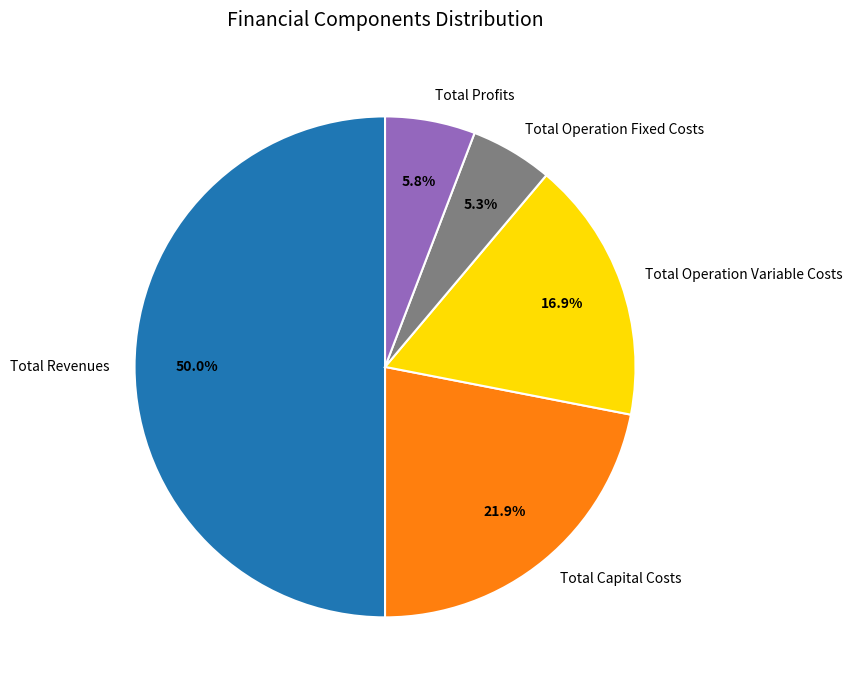

Rank the categories by value from lowest to highest.

Total Operation Fixed Costs, Total Profits, Total Operation Variable Costs, Total Capital Costs, Total Revenues